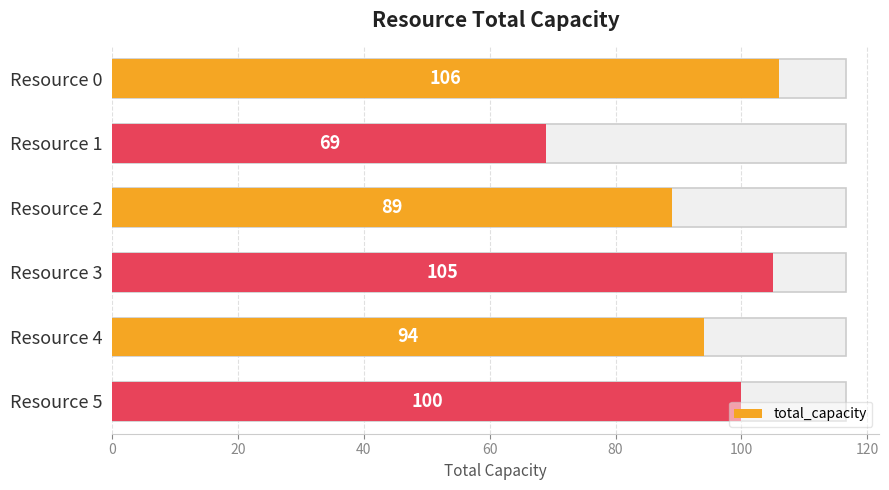

True or false: the data shows 181 at Resource 0.

False